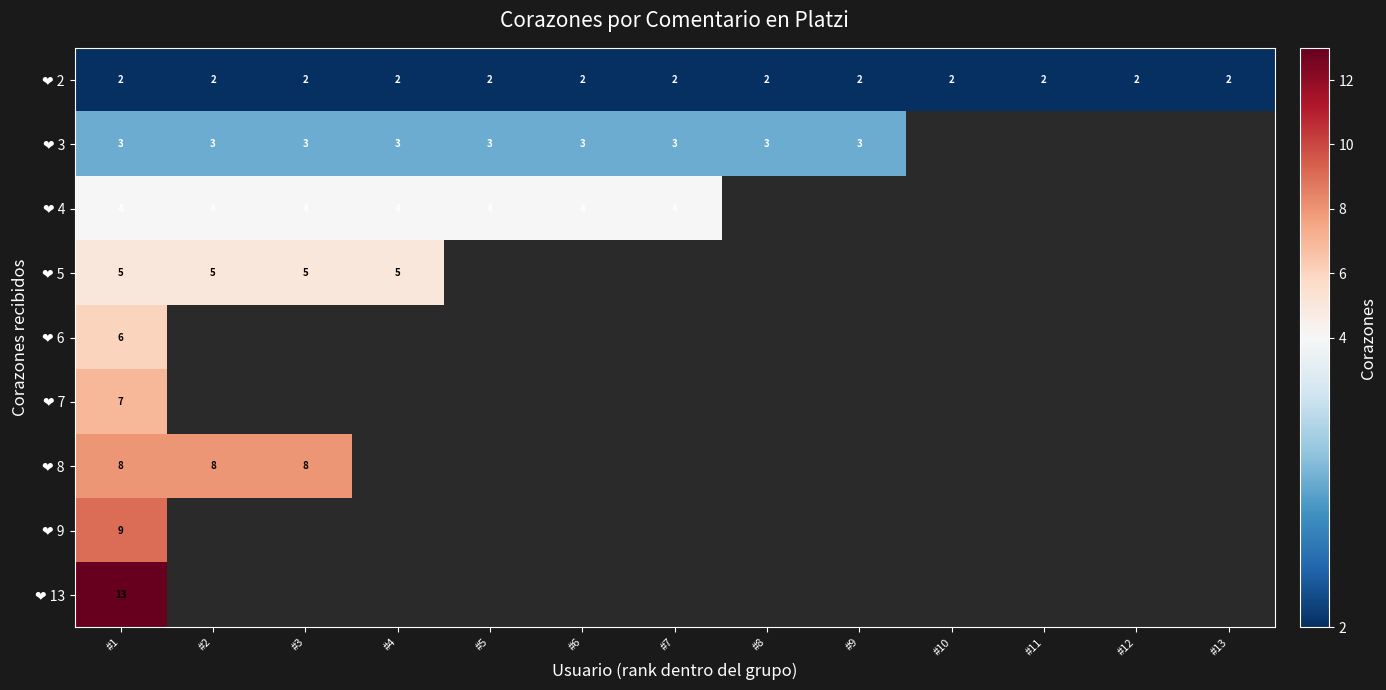

At how many categories does at least one series exceed 10?

1